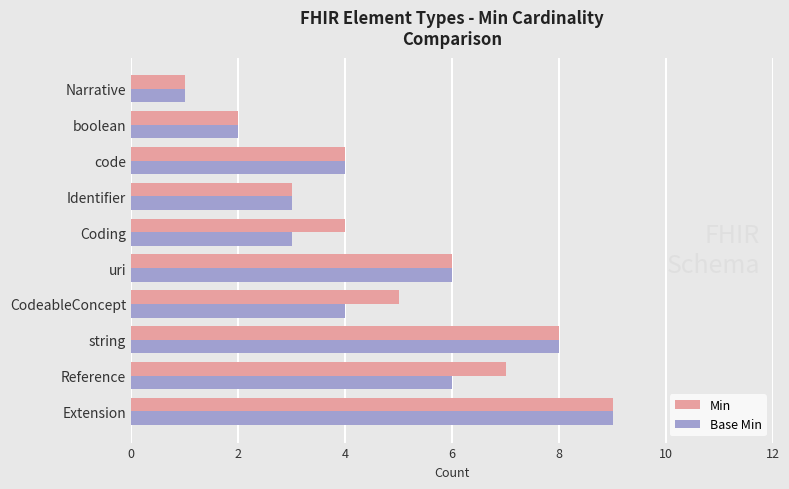

True or false: Base Min has a value of 8 at string.

True